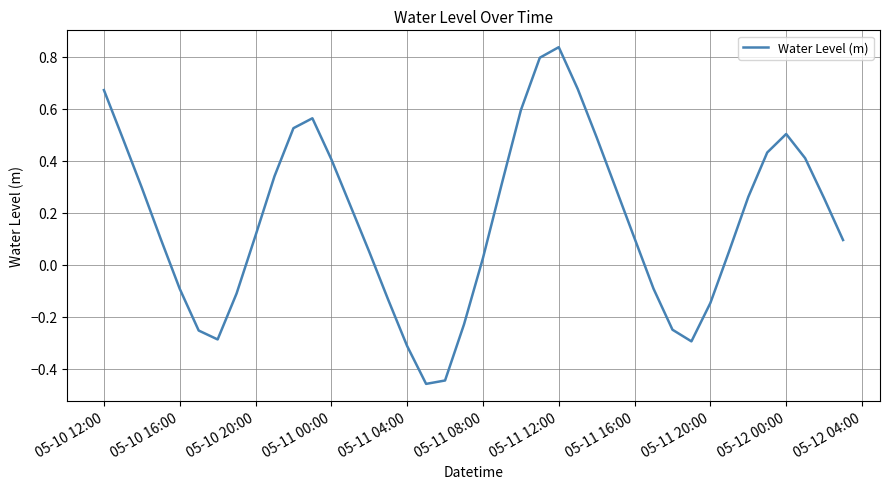

True or false: the data shows -0.0 at 05-11 20:00.

False